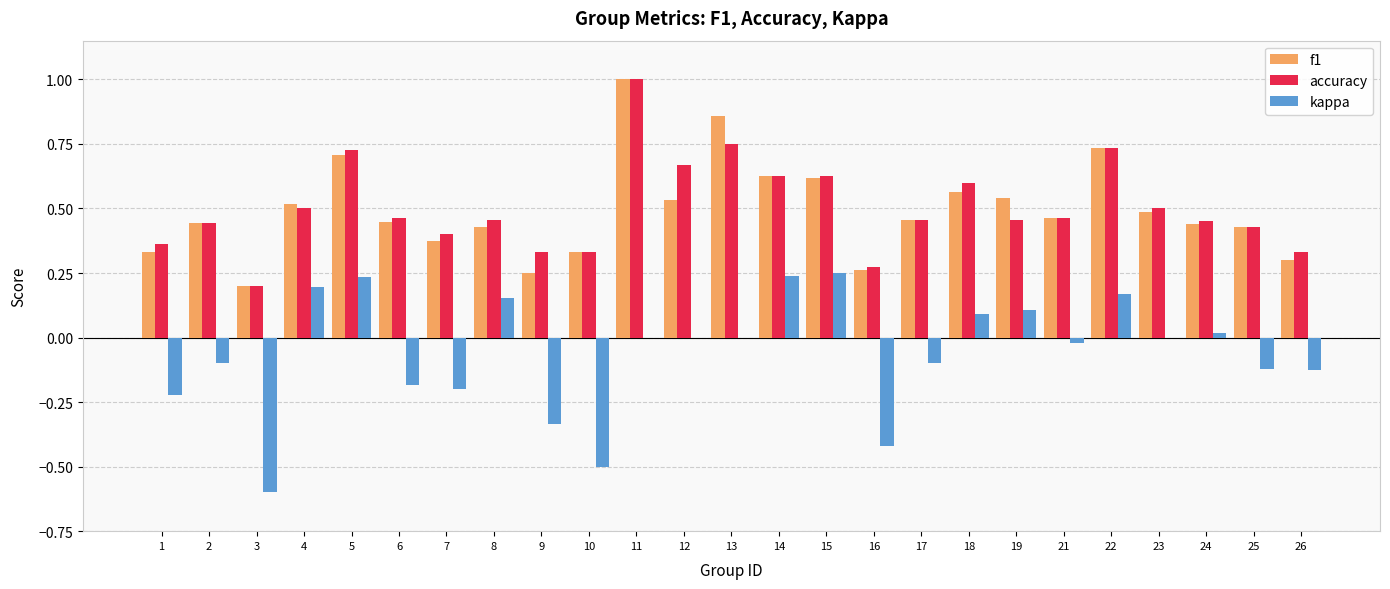

What is the maximum value shown in the chart?

1.0